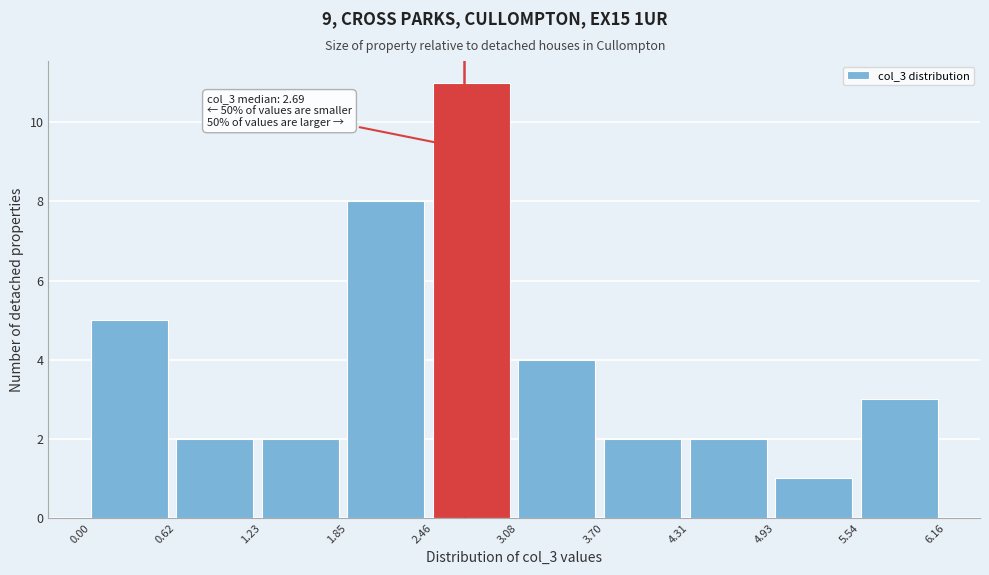

Which range on the x-axis has the tallest bar?

2.46 to 3.08